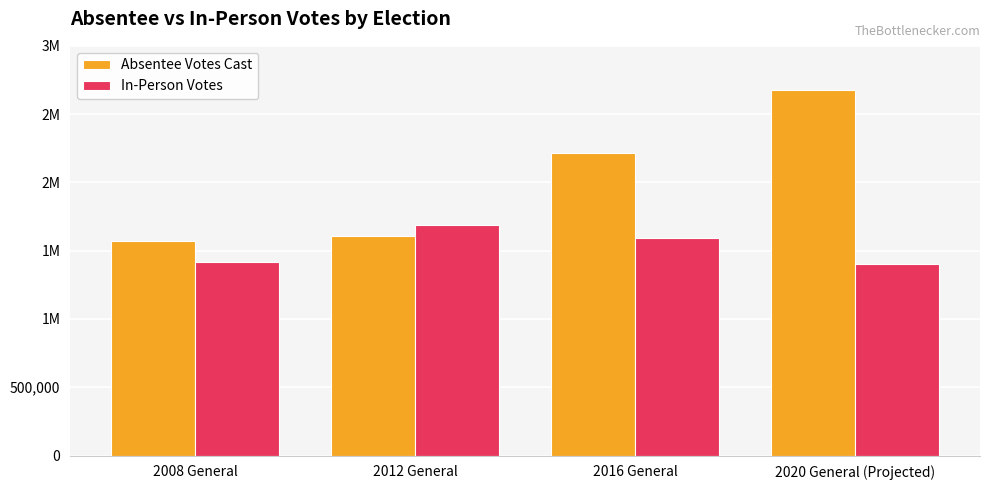

Which series has the widest spread of values?

Absentee Votes Cast